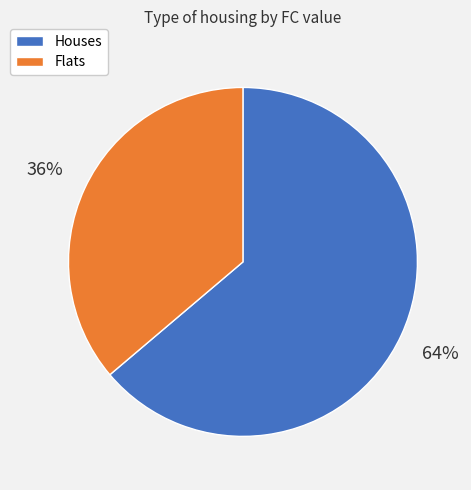

Is there any slice that represents more than half of the pie?

Yes